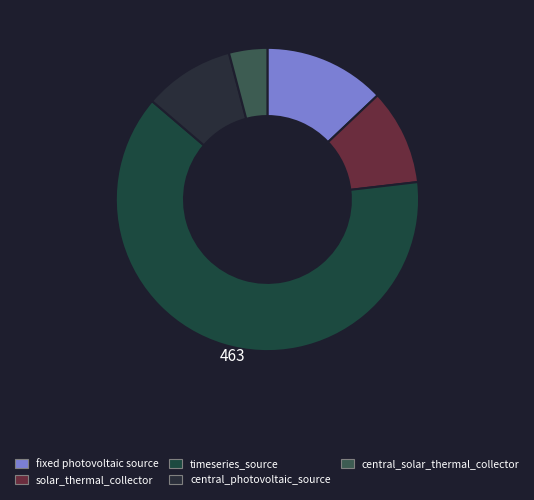

Count the number of slices in the pie.

5